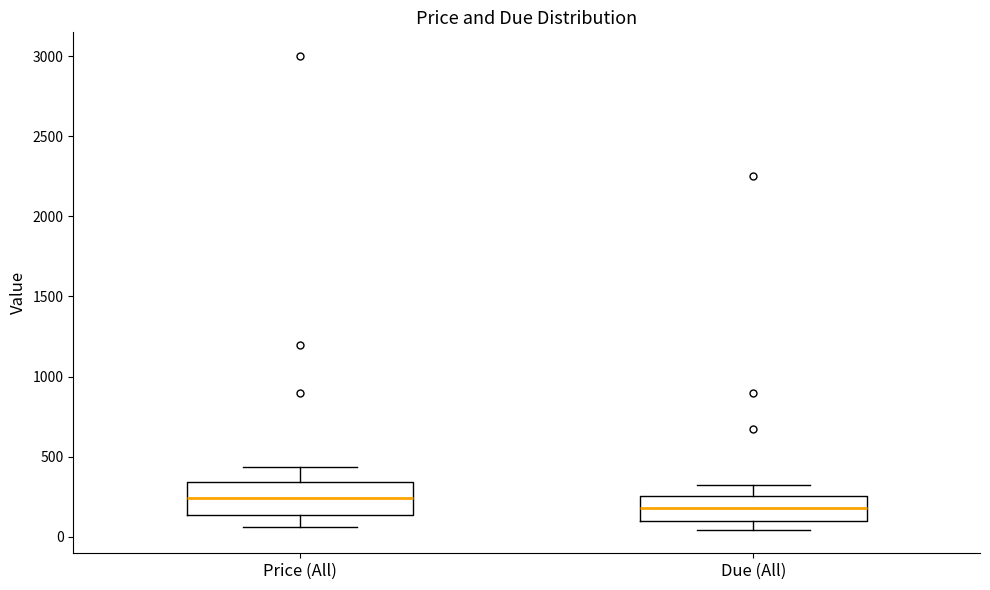

Reading left to right, read every box against the y-axis: the position of its median line, the range the box covers, and the ends of its whiskers. The values are not printed on the chart, so give them approximately, as read against the axis.

Price (All): median 250, box 150 to 350, whiskers 50 to 450
Due (All): median 200, box 100 to 250, whiskers 50 to 350